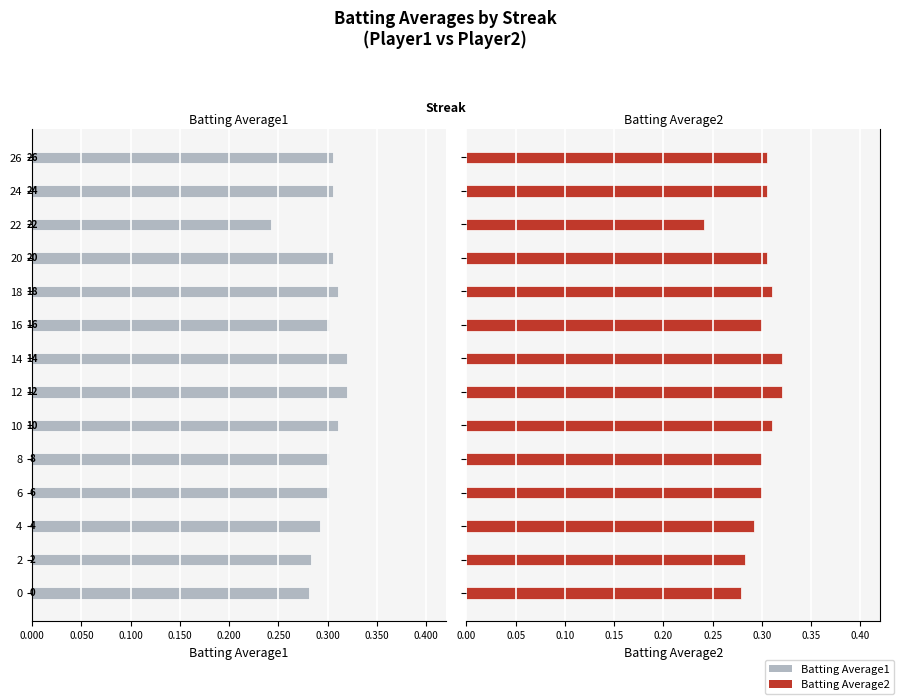

The value of Batting Average1 at 10 is -0.4. True or false?

False